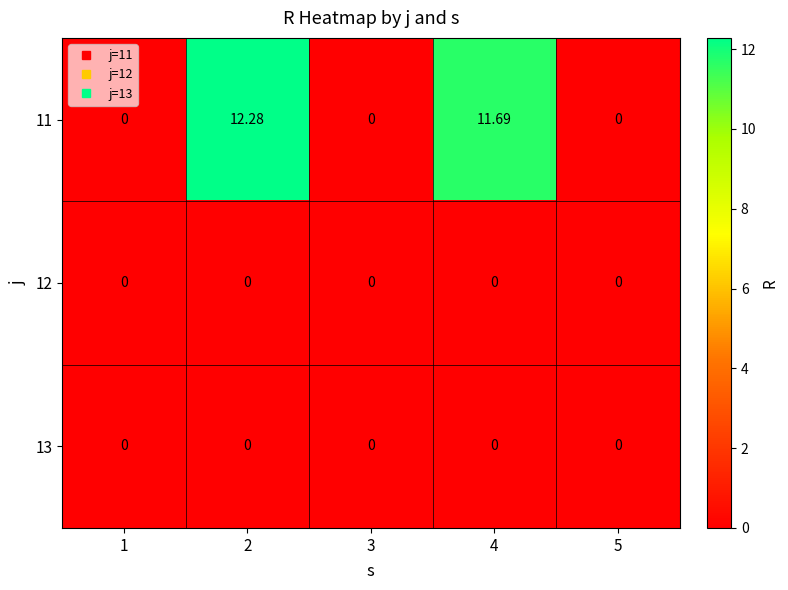

Which series has the widest spread of values?

11